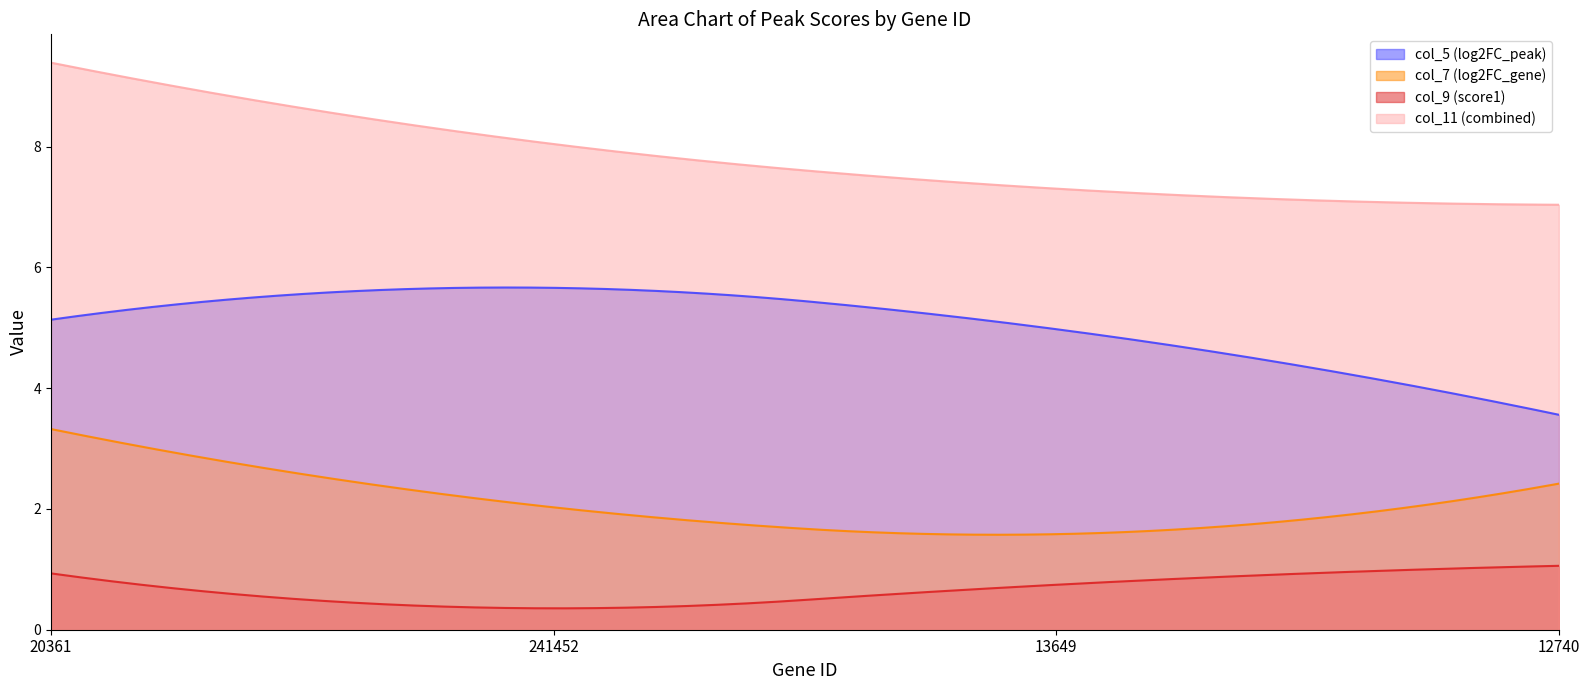

Rank the series at 12740 from highest to lowest value.

col_11 (combined), col_5 (log2FC_peak), col_7 (log2FC_gene), col_9 (score1)